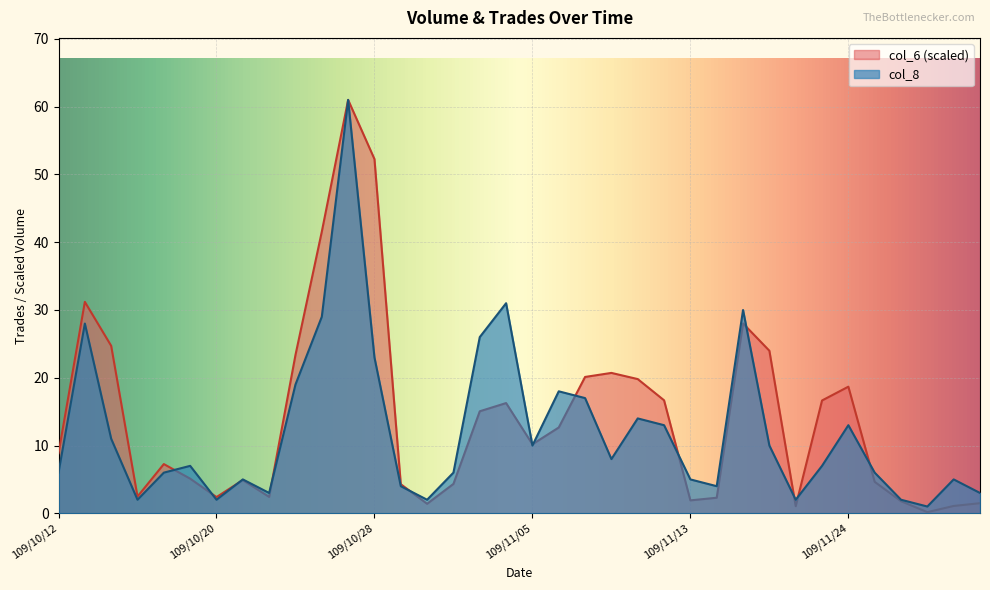

List the series in order of their overall mean, lowest first.

col_8, col_6 (scaled)